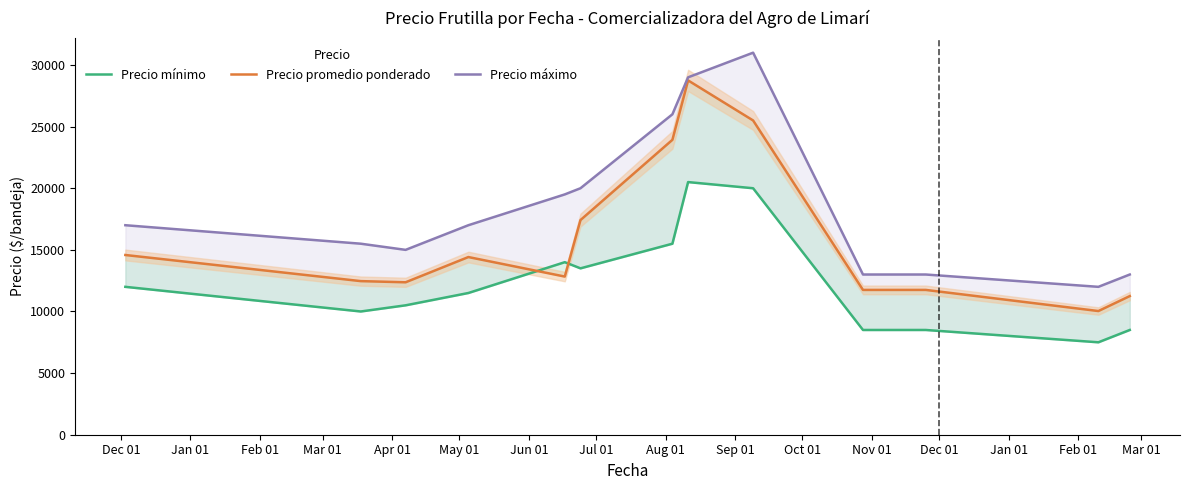

What is the average value of the Precio máximo series?

18143